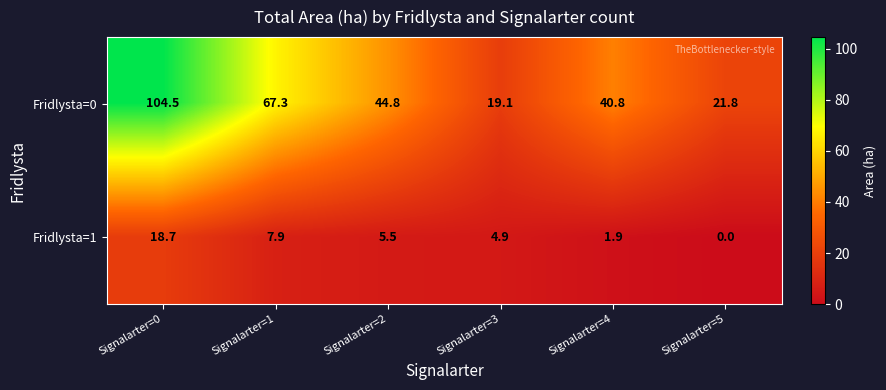

How many distinct data groups are displayed?

2